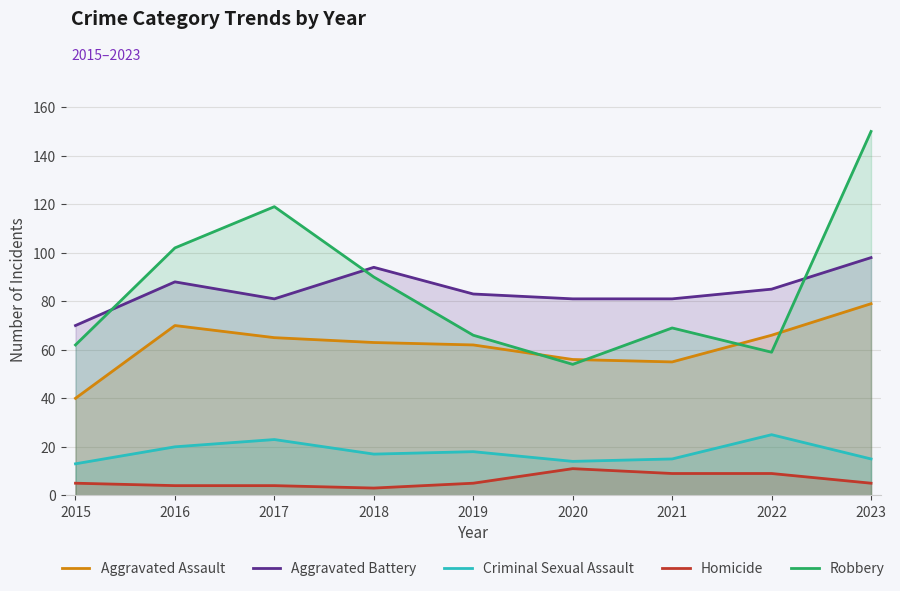

True or false: Aggravated Assault and Homicide intersect in this chart.

False